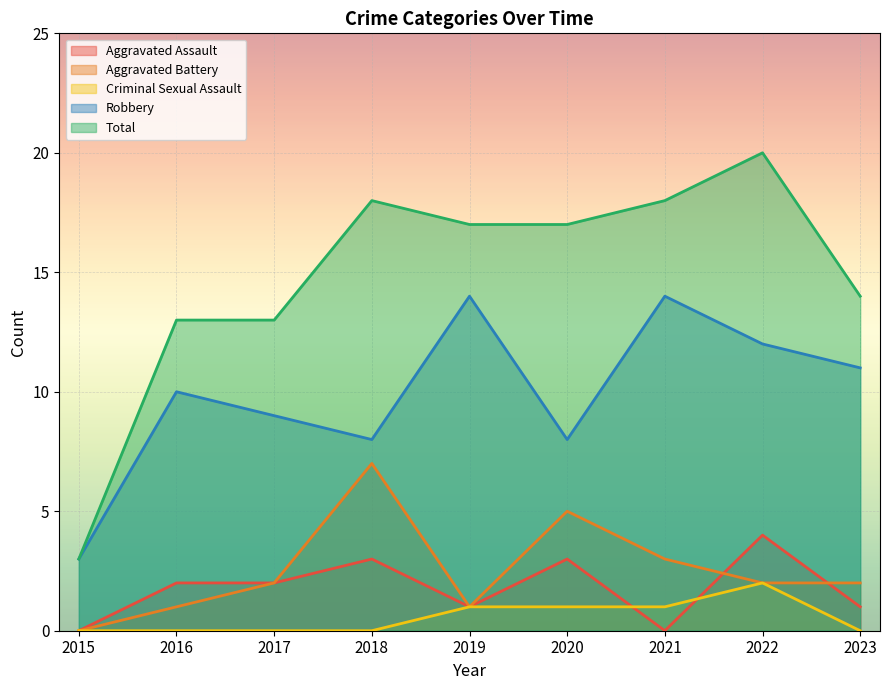

Rank the series at 2022 from lowest to highest value.

Aggravated Battery, Criminal Sexual Assault, Aggravated Assault, Robbery, Total